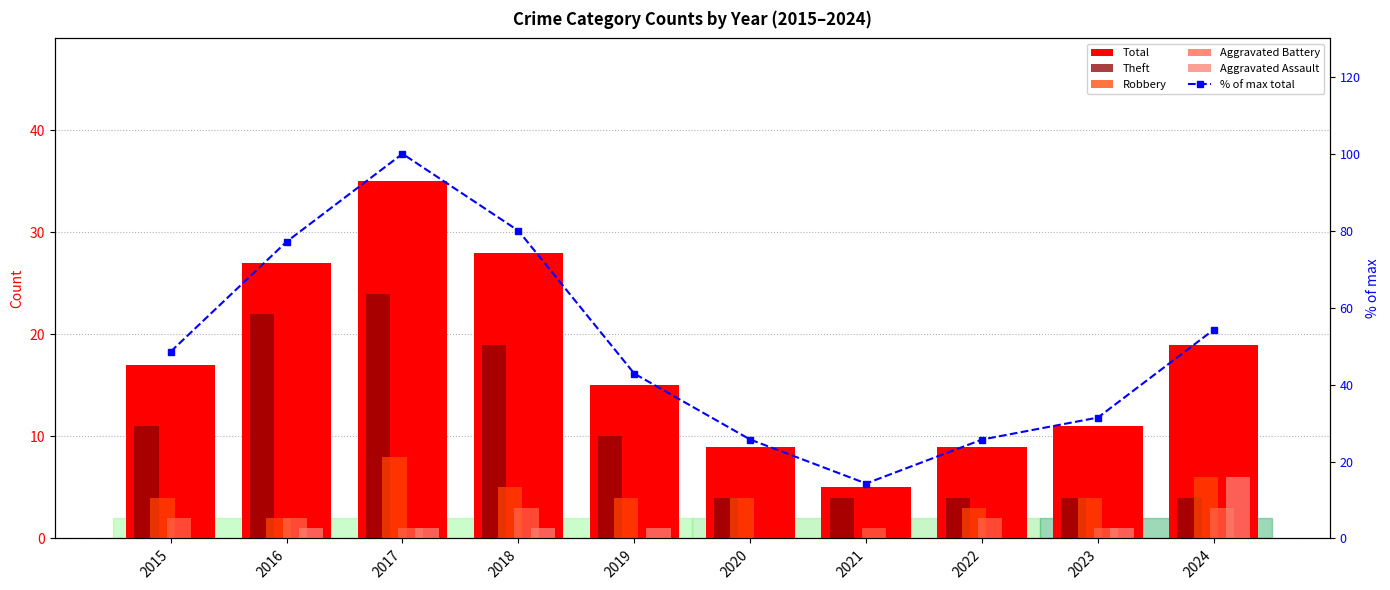

Which series has the largest total across all categories?

% of max total